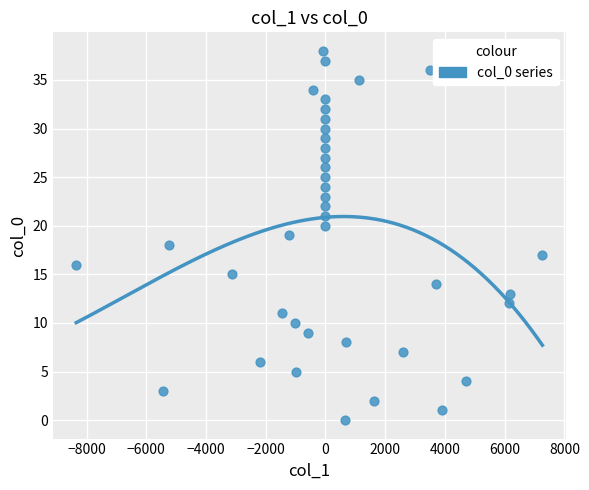

What is the range of Y values (max minus min)?

38